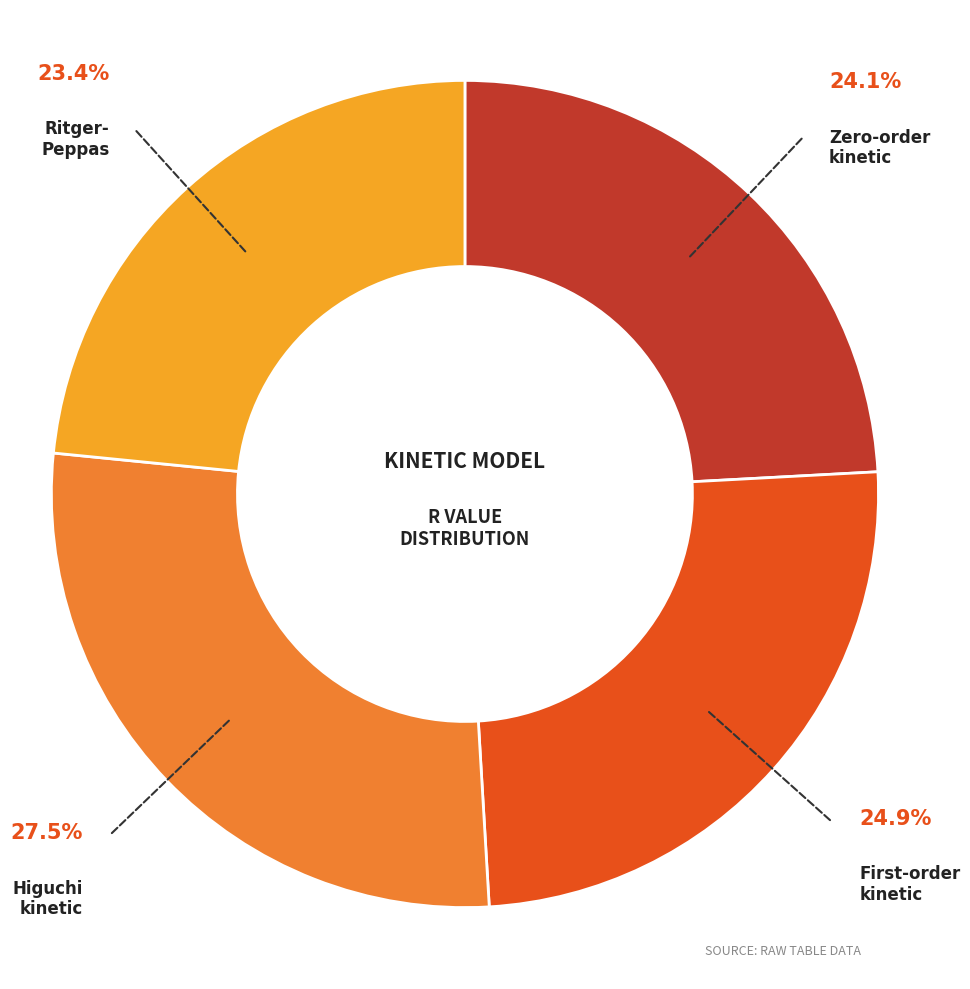

Is there any slice that represents more than half of the pie?

No